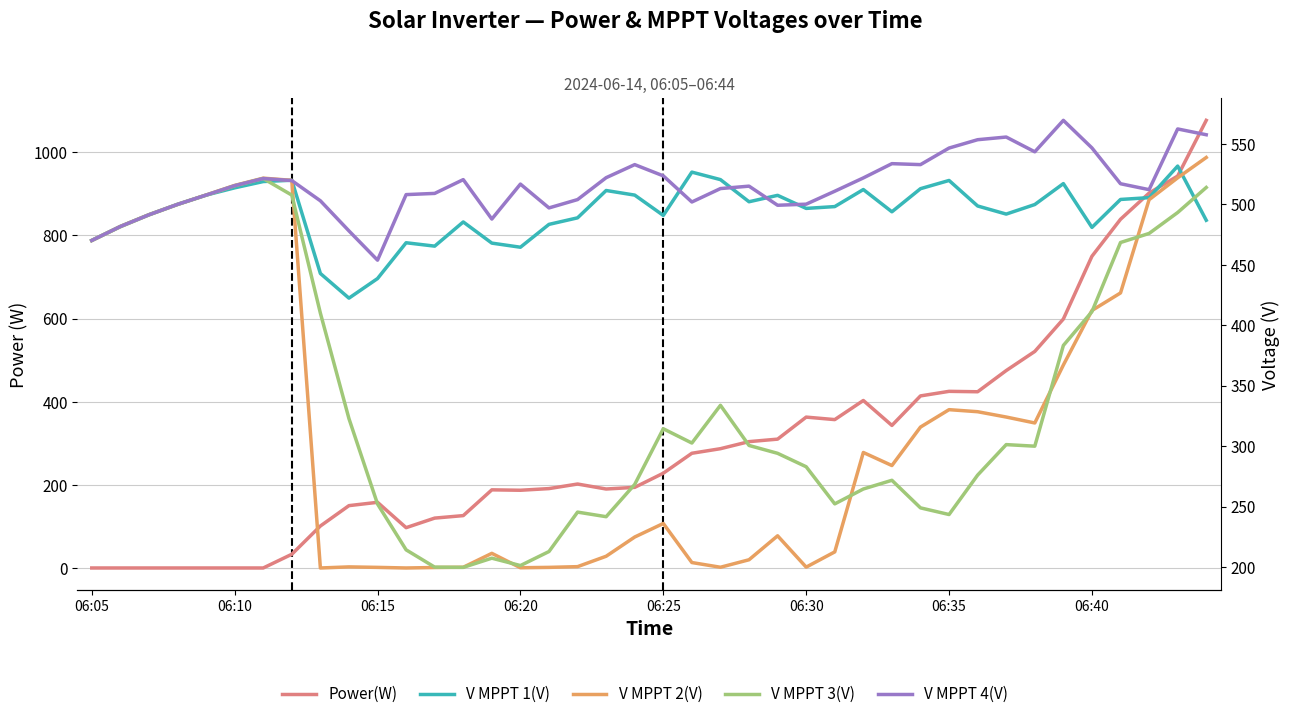

Is it true that V MPPT 2(V) equals 328.4 at 31?

True